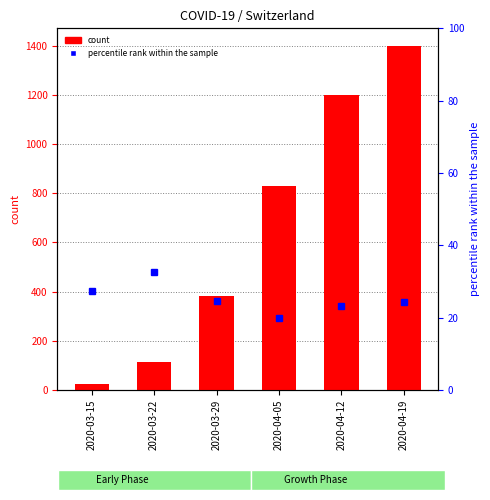

List the series in order of their overall mean, highest first.

count, percentile rank within the sample